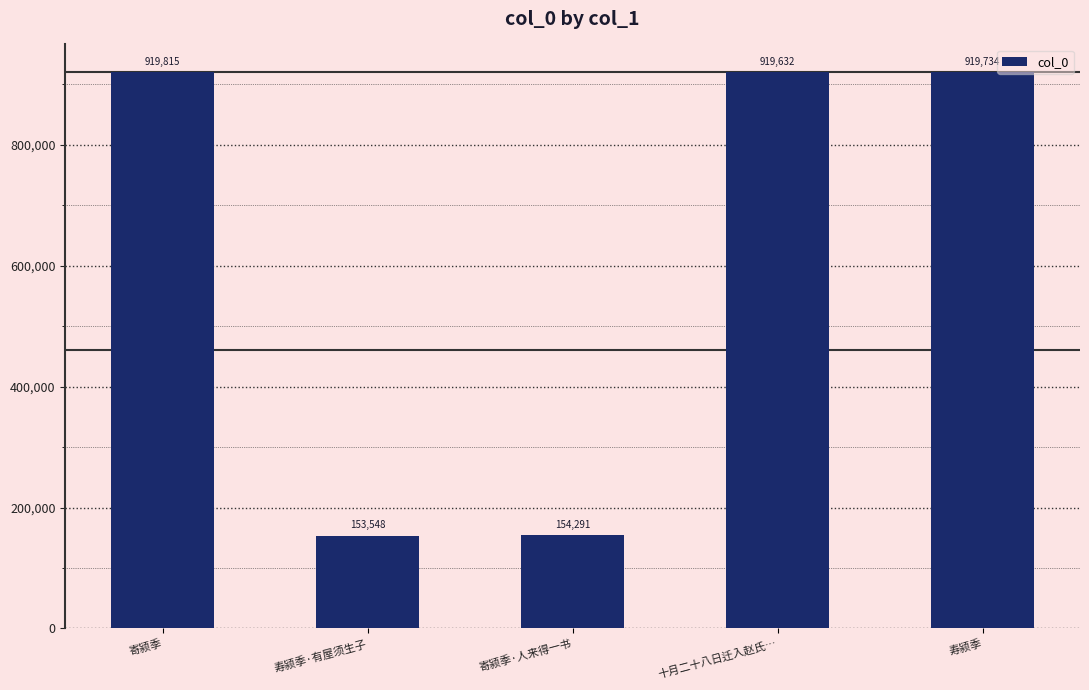

How many series are shown in this chart?

1